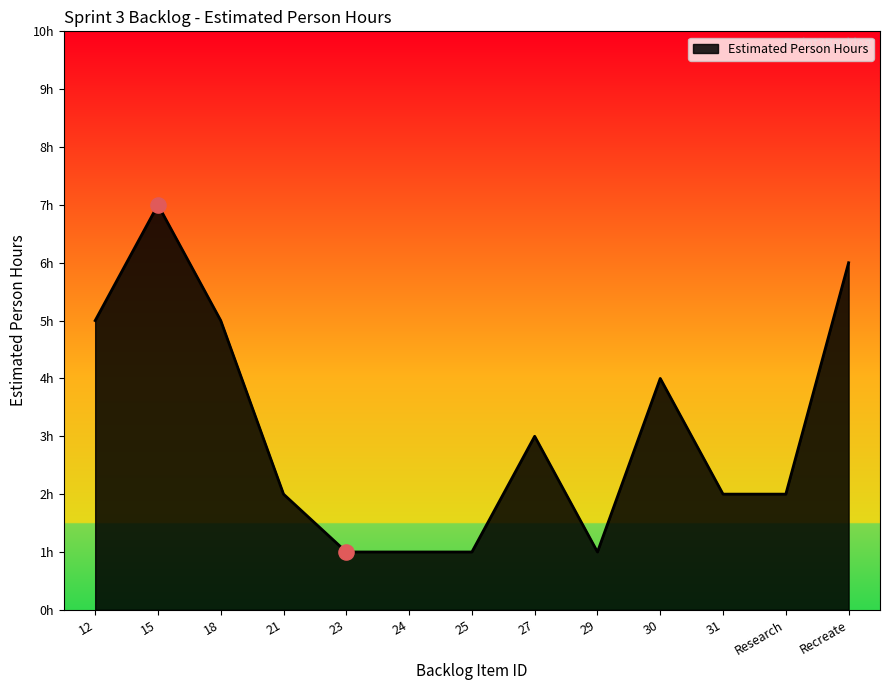

Approximately how many times larger is the value at 27 compared to 21?

1.5